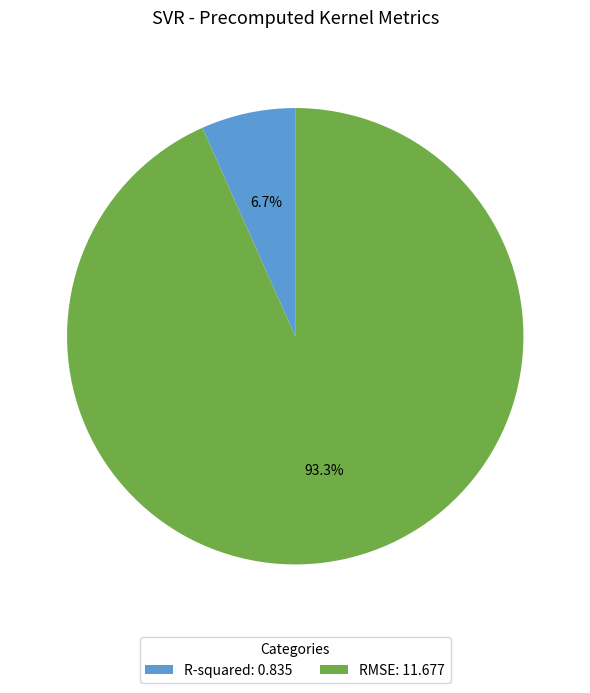

Which slice is the smallest?

R-squared